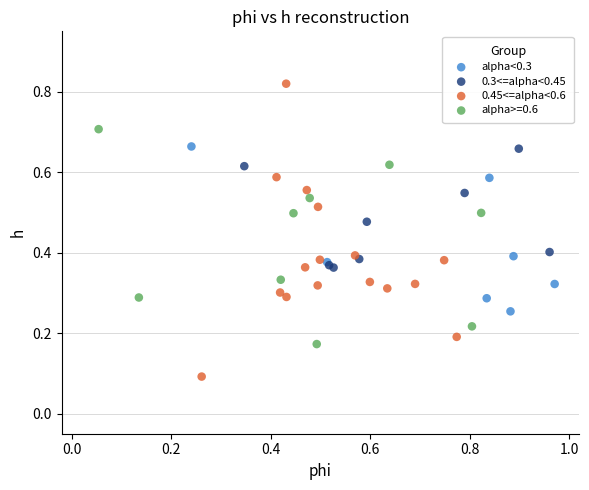

Which series reaches the minimum Y coordinate?

0.45<=alpha<0.6